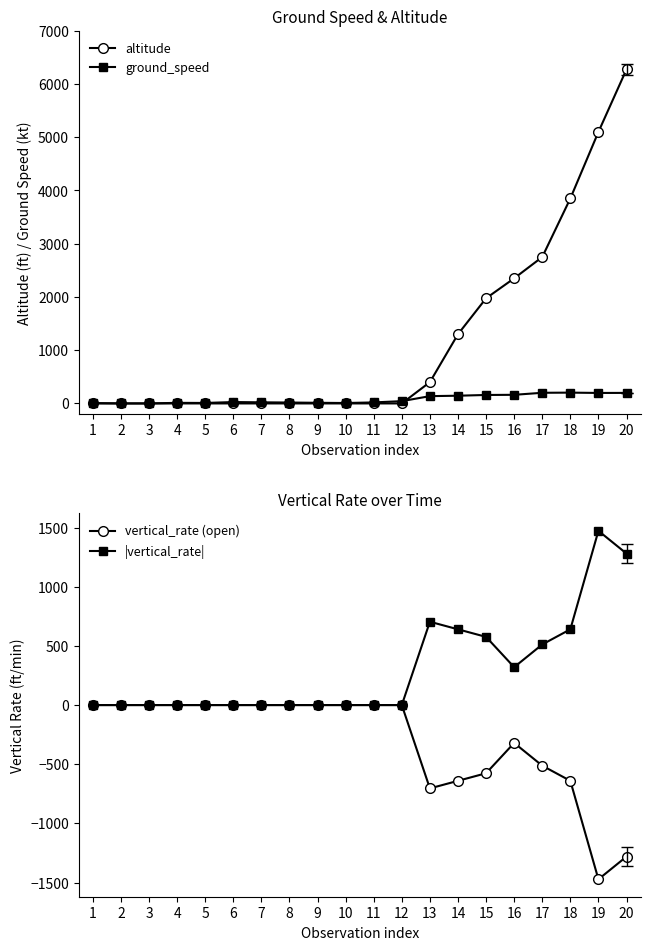

What are all the series names shown in the legend?

altitude, ground_speed, vertical_rate (open), |vertical_rate|